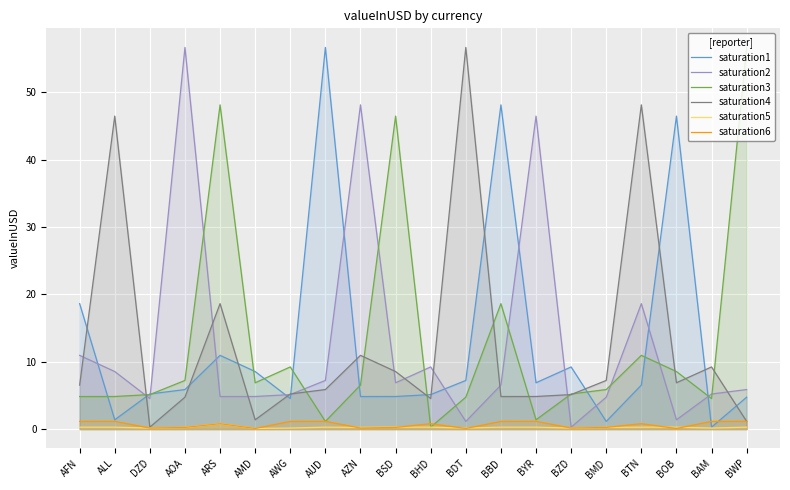

What is the average value of the saturation6 series?

0.7